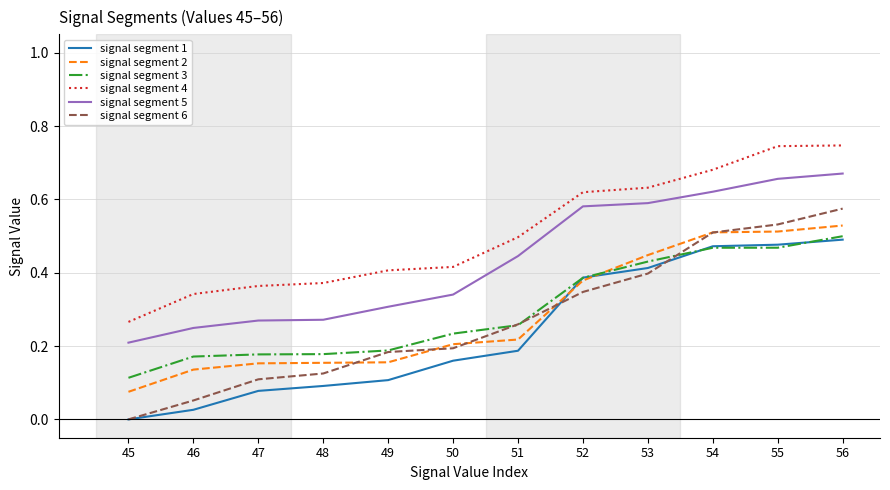

Is this an area chart (filled region under the line)?

No